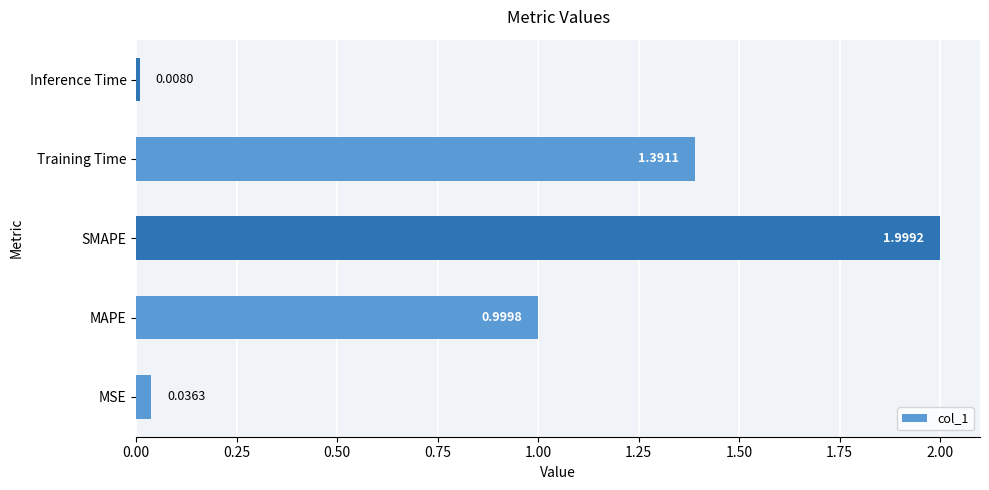

What is the average value?

0.9